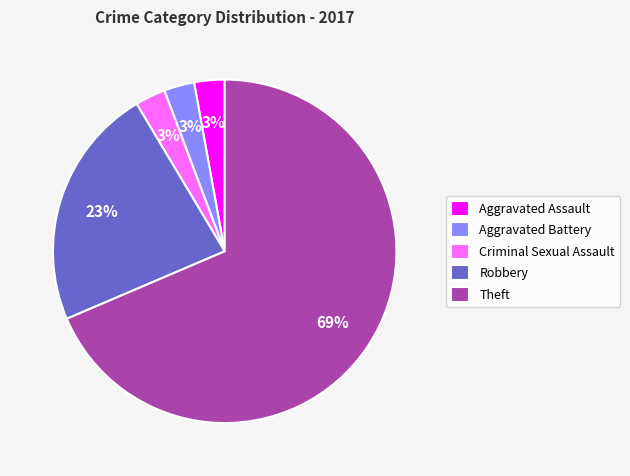

Which category accounts for the majority?

Theft